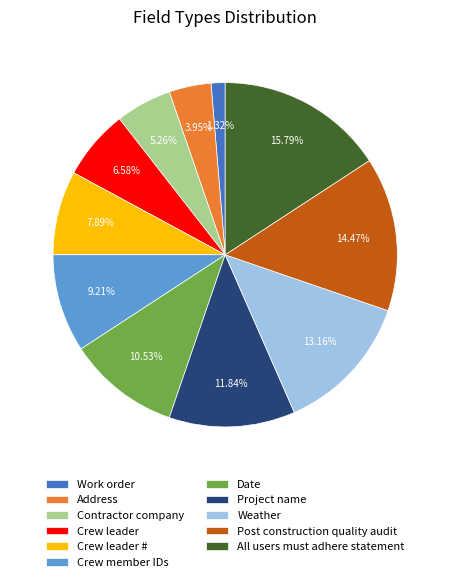

Count the number of slices in the pie.

11